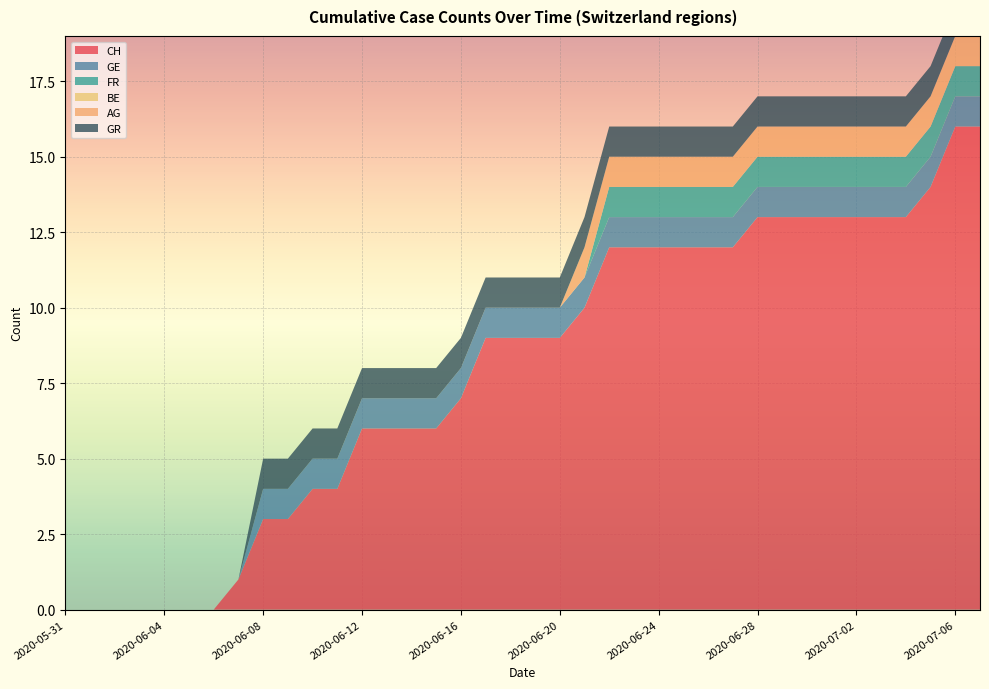

Reading left to right, extract all data points from this chart.

CH: 0	0	0	0	0	0	0	1	3	3	4	4	6	6	6	6	7	9	9	9	9	10	12	12	12	12	12	12	13	13	13	13	13	13	13	14	16	16
GE: 0	0	0	0	0	0	0	0	1	1	1	1	1	1	1	1	1	1	1	1	1	1	1	1	1	1	1	1	1	1	1	1	1	1	1	1	1	1
FR: 0	0	0	0	0	0	0	0	0	0	0	0	0	0	0	0	0	0	0	0	0	0	1	1	1	1	1	1	1	1	1	1	1	1	1	1	1	1
BE: 0	0	0	0	0	0	0	0	0	0	0	0	0	0	0	0	0	0	0	0	0	0	0	0	0	0	0	0	0	0	0	0	0	0	0	0	0	0
AG: 0	0	0	0	0	0	0	0	0	0	0	0	0	0	0	0	0	0	0	0	0	1	1	1	1	1	1	1	1	1	1	1	1	1	1	1	1	1
GR: 0	0	0	0	0	0	0	0	1	1	1	1	1	1	1	1	1	1	1	1	1	1	1	1	1	1	1	1	1	1	1	1	1	1	1	1	1	1